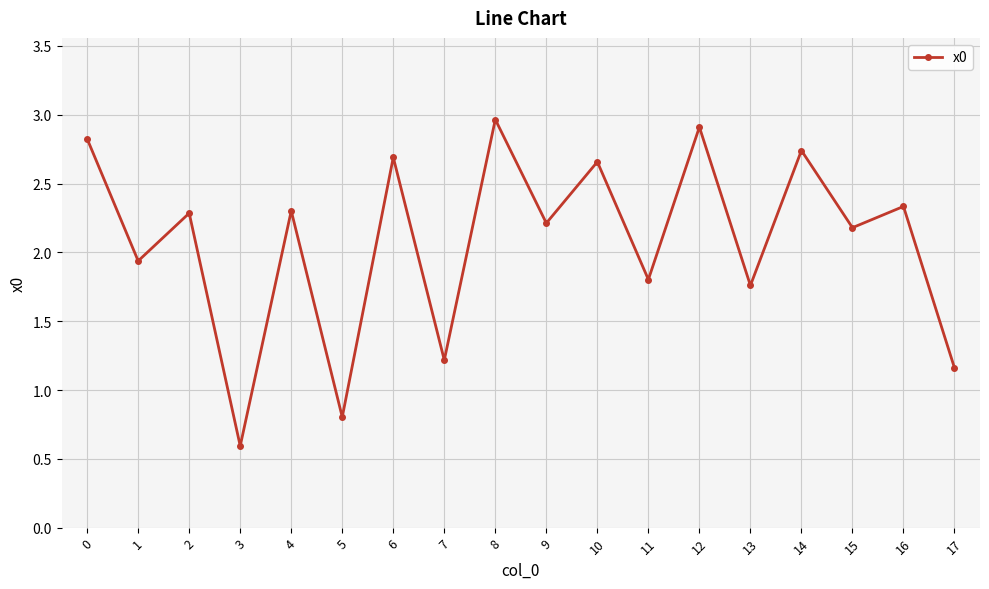

True or false: there are more than 1 points higher than both neighbors.

True